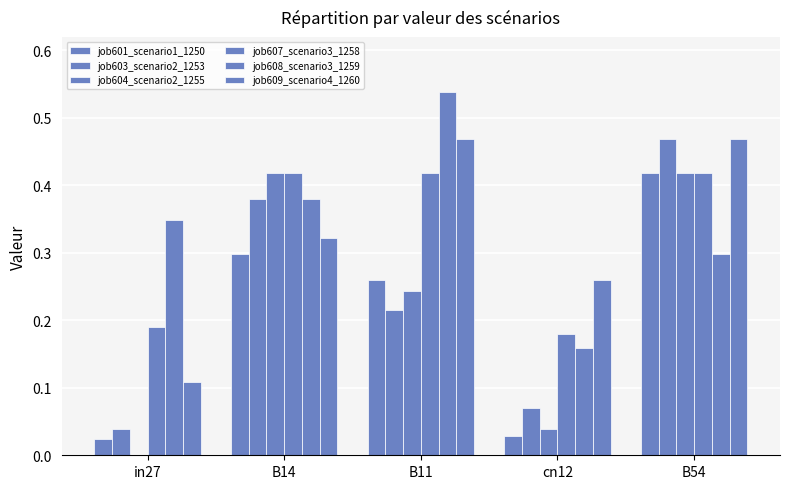

Is the value of job609_scenario4_1260 at in27 greater than the value of job603_scenario2_1253 at B14?

No